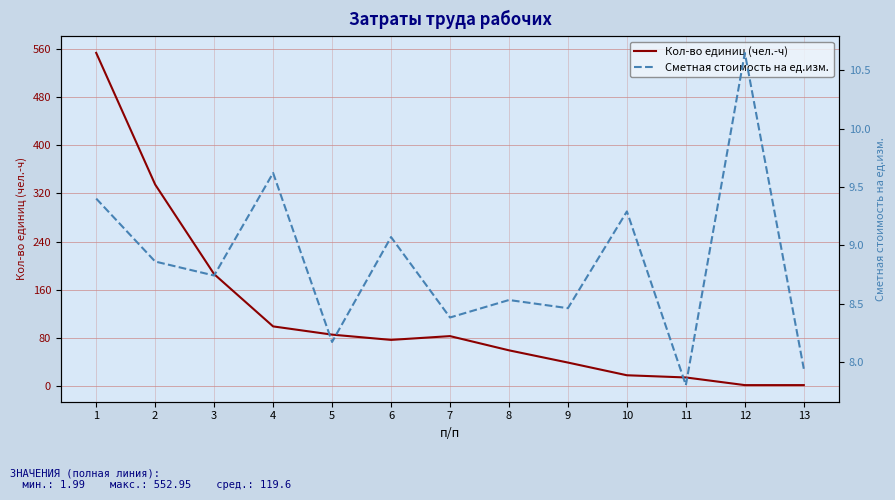

What is the difference between the highest and lowest values at 5?

77.5